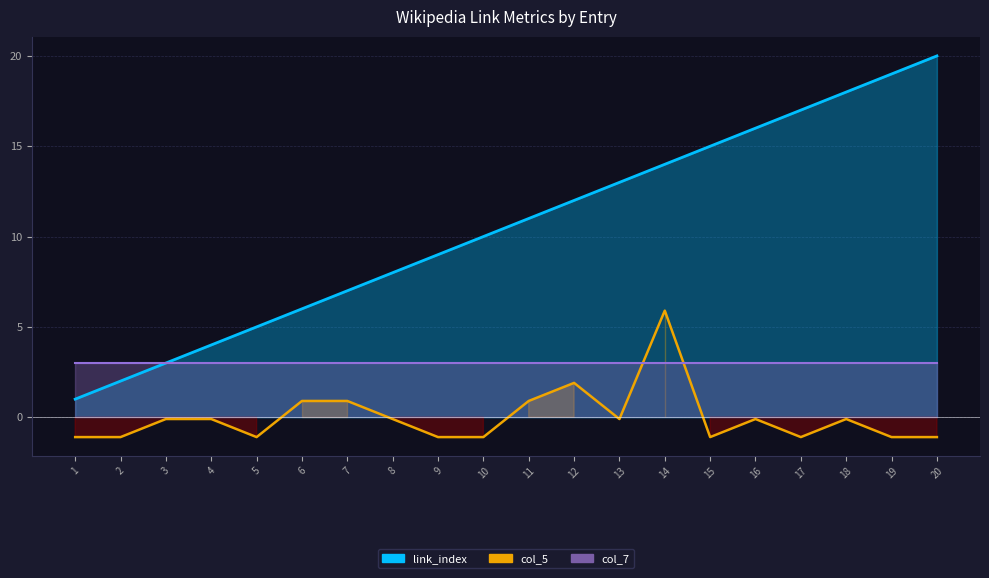

What is the difference between the link_index_line values at 10 and 3?

7.0